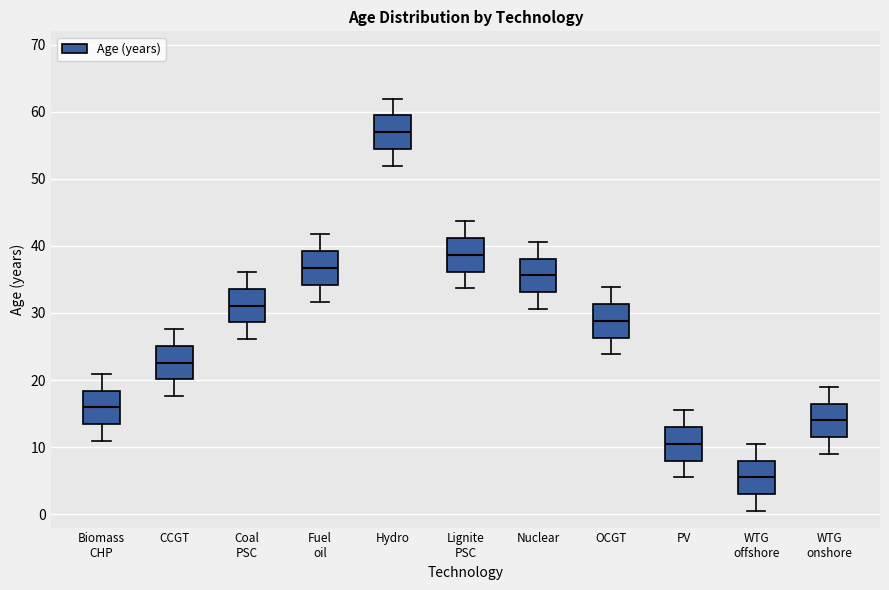

Where is the upper edge of the box for Hydro on the y-axis? The values are not printed on the chart, so give them approximately, as read against the axis.

59